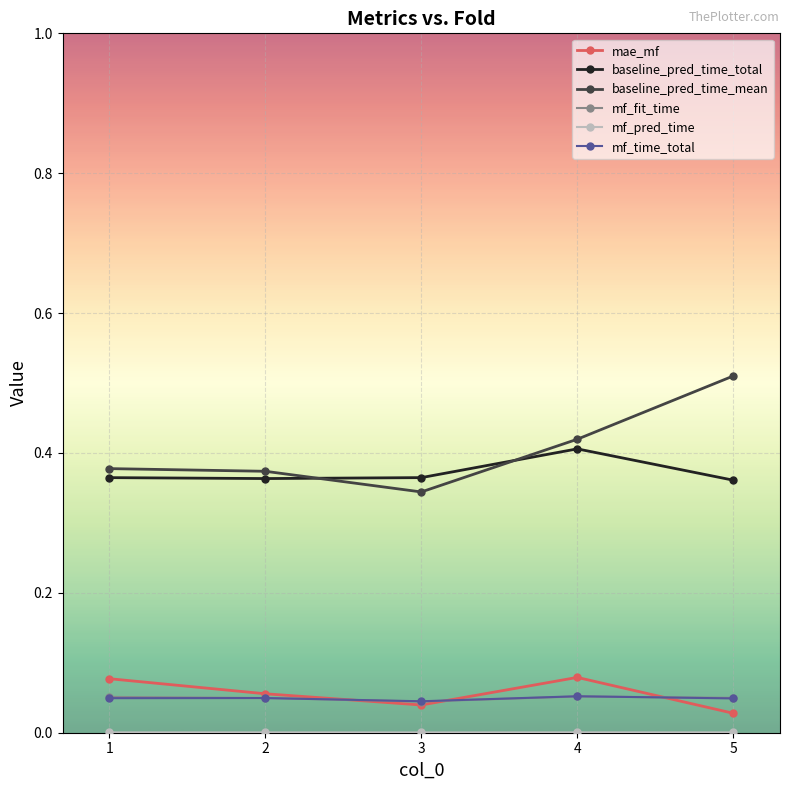

True or false: baseline_pred_time_total and mae_mf cross at least once.

False